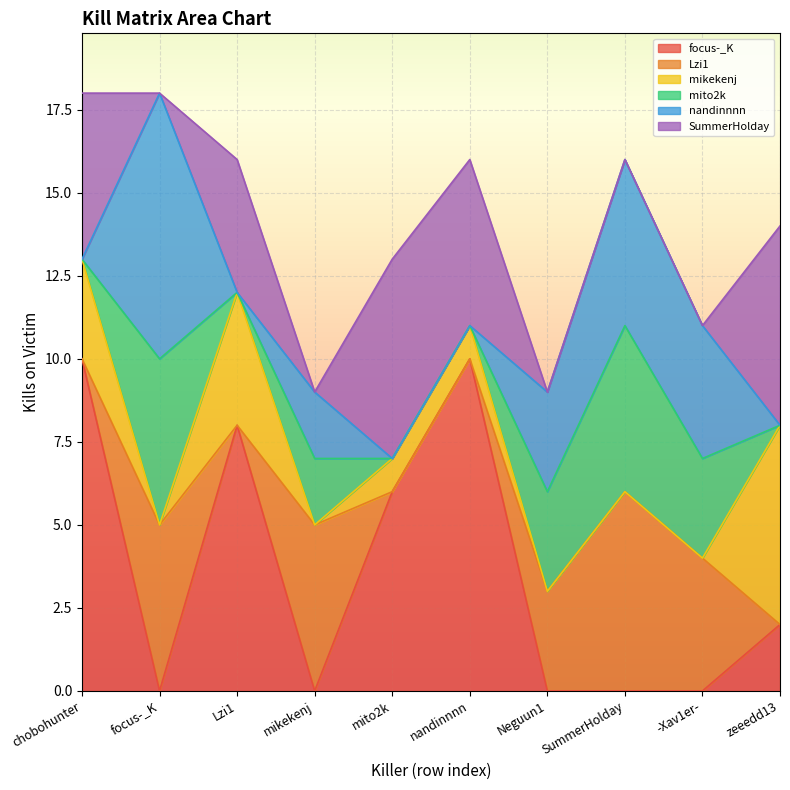

What is the difference between the second highest and minimum values in the Lzi1 series?

5